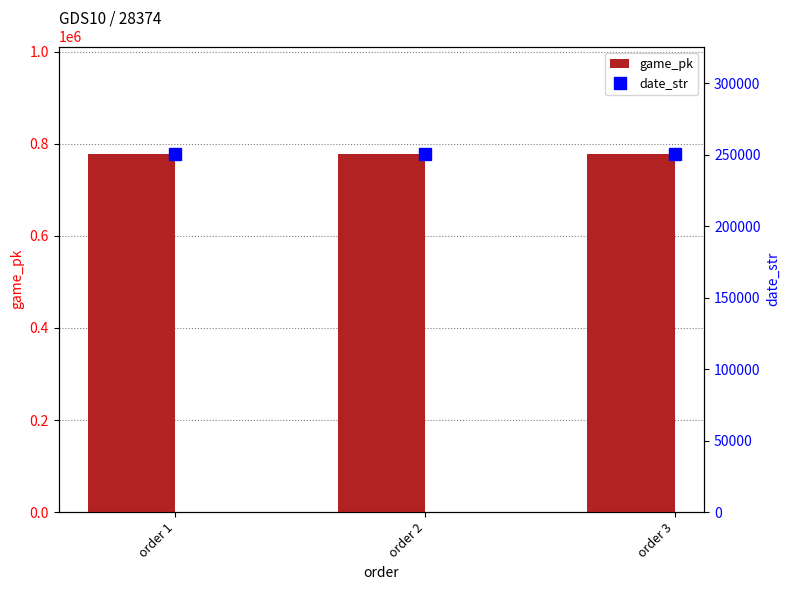

At which category is the sum across all series the highest?

order 3